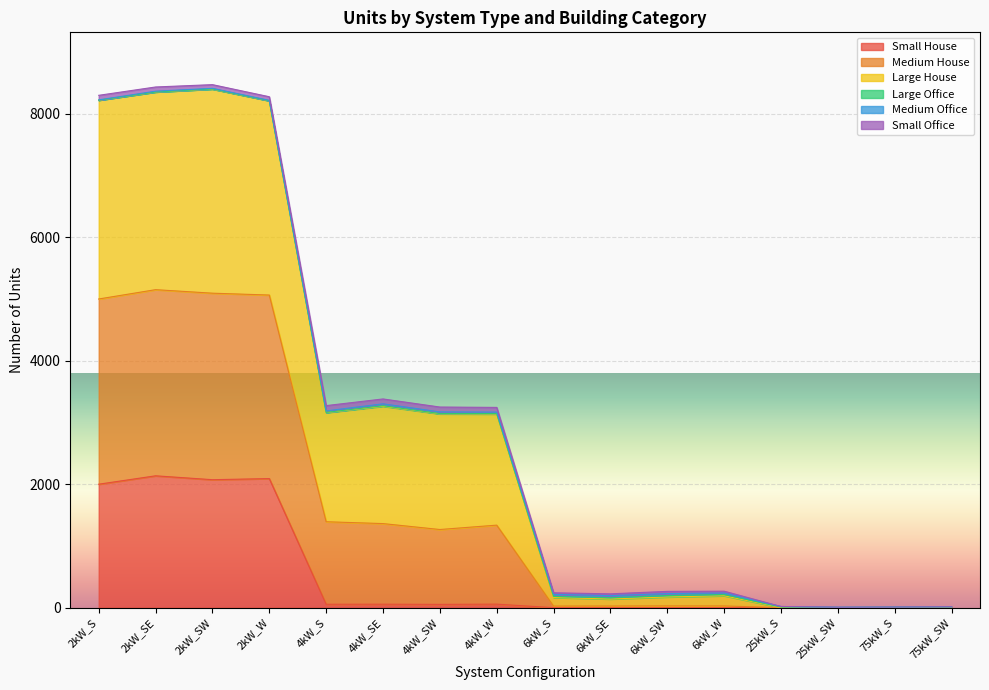

Which category has the highest value across all series?

2kW_SW